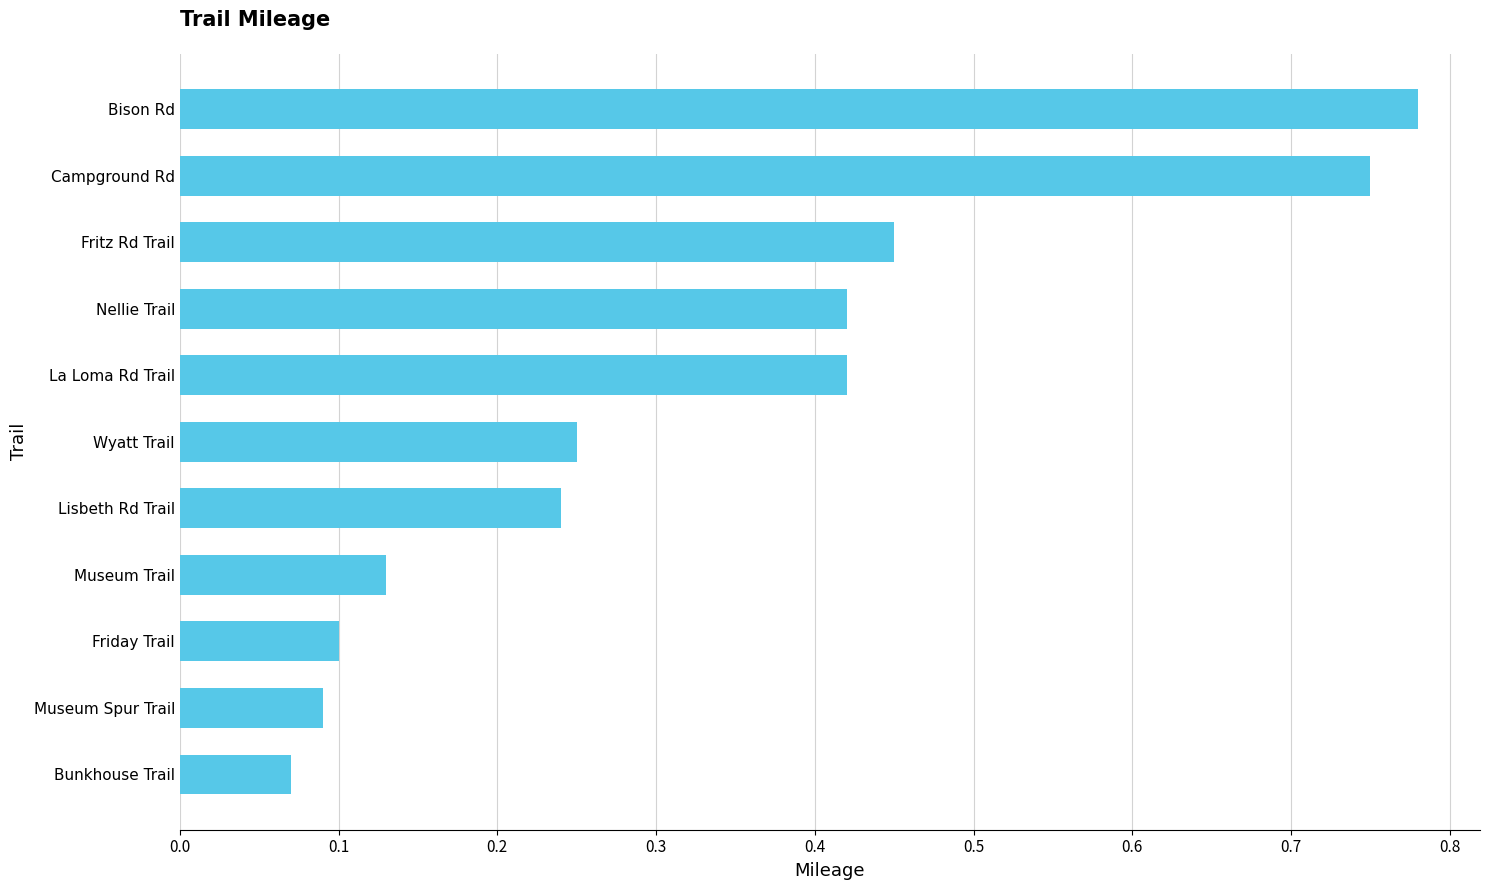

Which label corresponds to the largest value in the chart?

Bison Rd